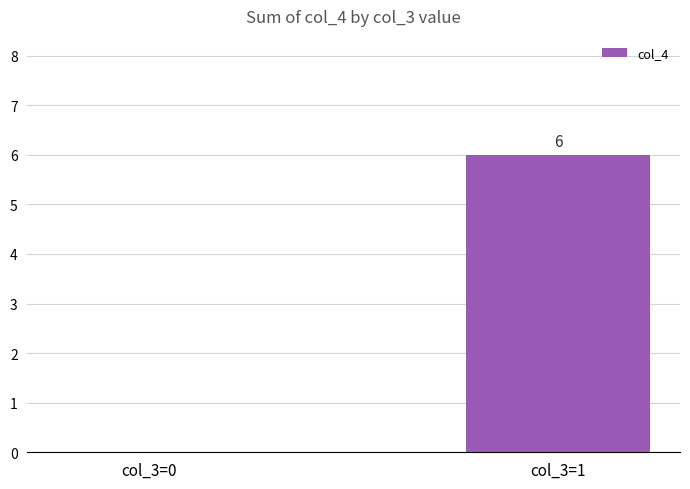

Reading left to right, list all the values displayed in this chart.

col_3=0=0	col_3=1=6